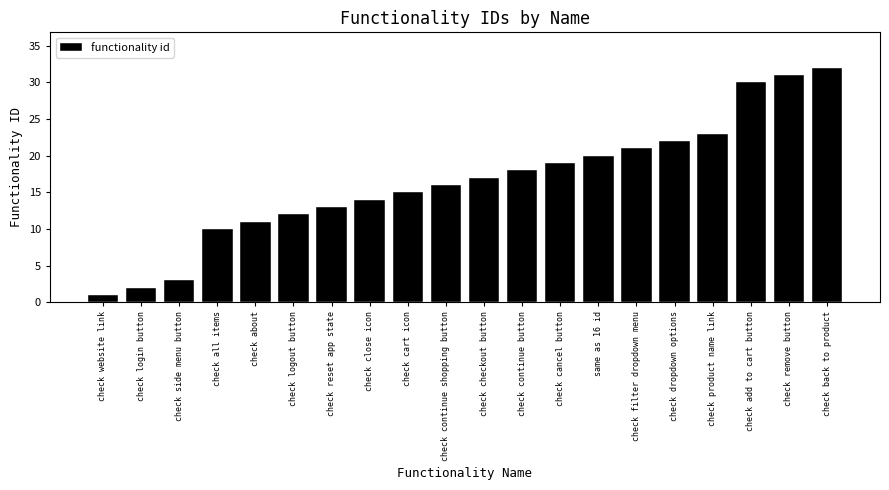

Where is the data nearest to the value 16?

check continue shopping button